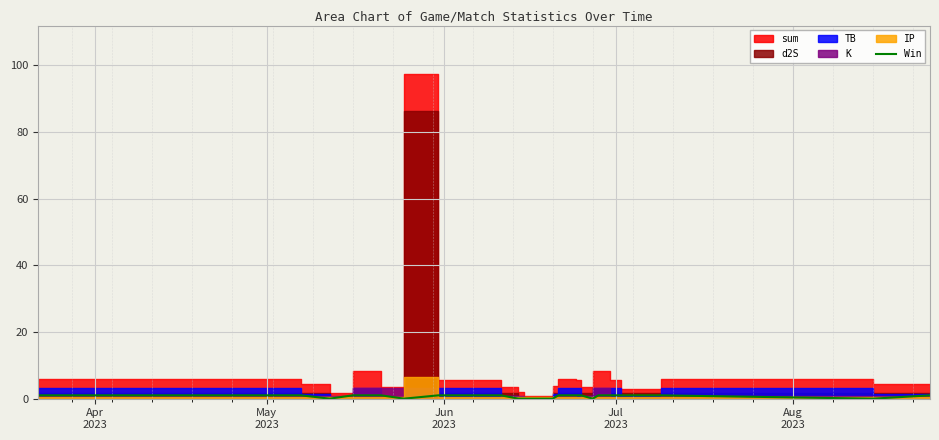

How many values are between 0 and 1?

21